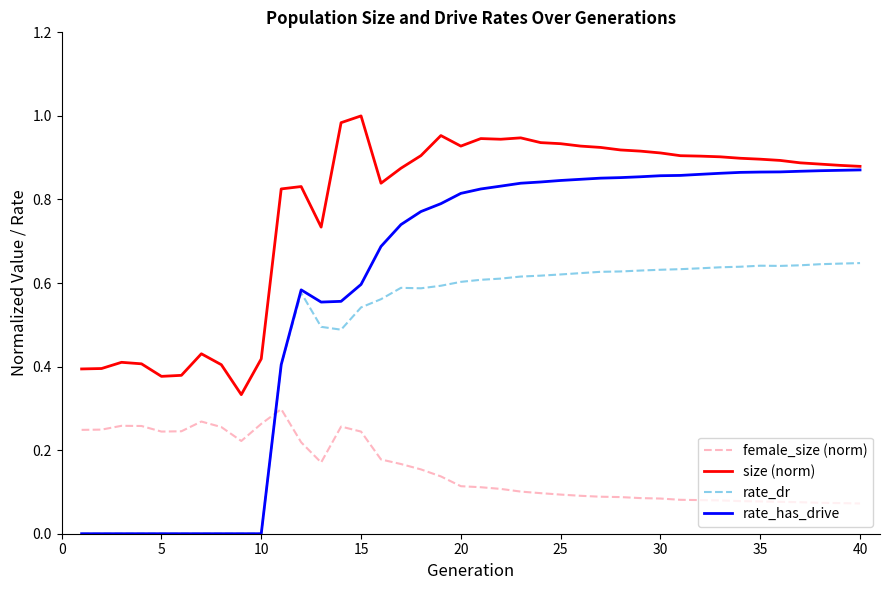

Which series ends up on top after the final intersection of female_size (norm) and rate_dr?

rate_dr